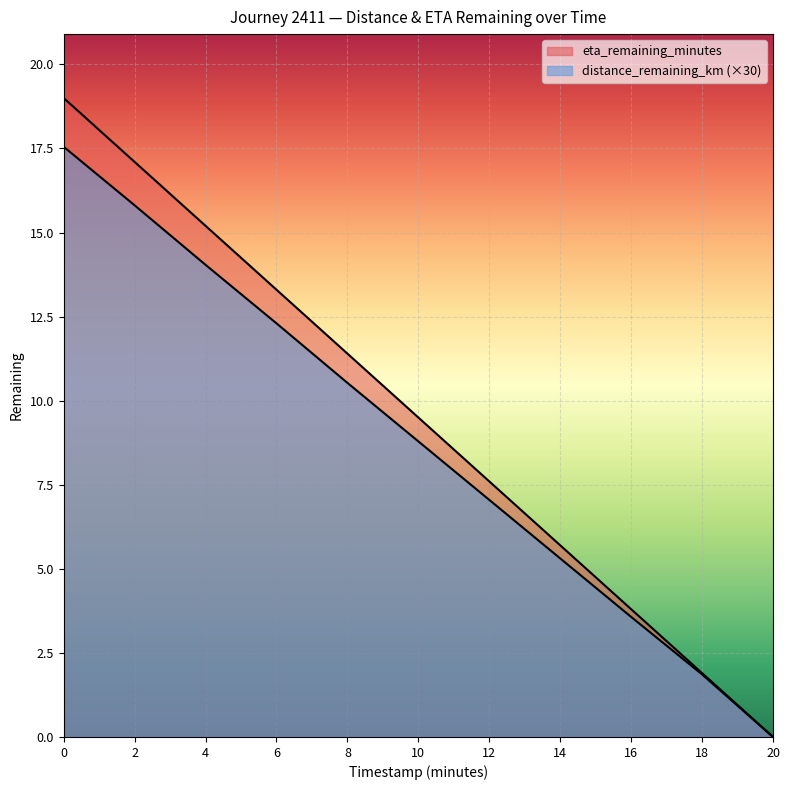

Which series has the largest total across all categories?

eta_remaining_minutes